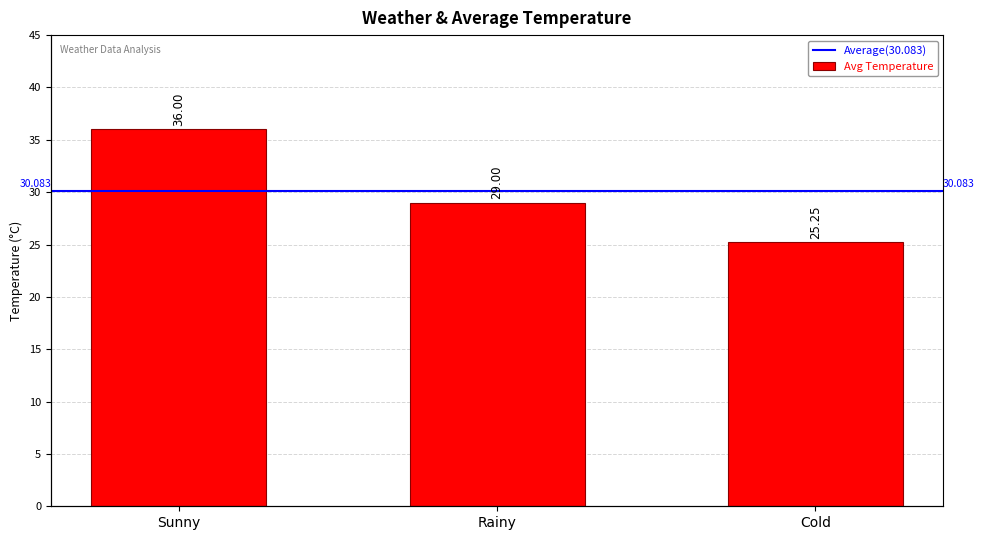

The chart shows a value of 36.0 at Sunny. True or false?

True